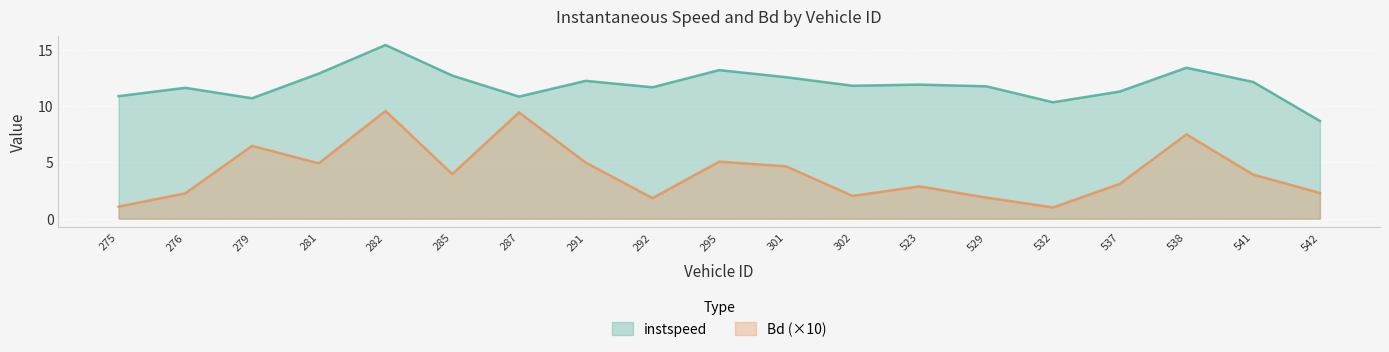

What is the label of the 1st point from the right?

542.0